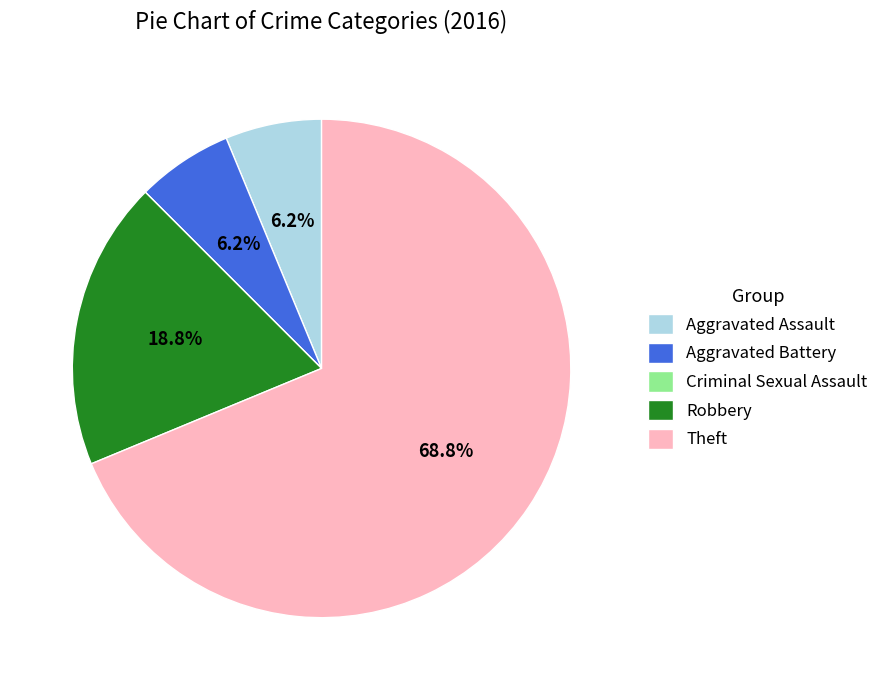

To the nearest percent, what percentage of the pie is Robbery?

19%